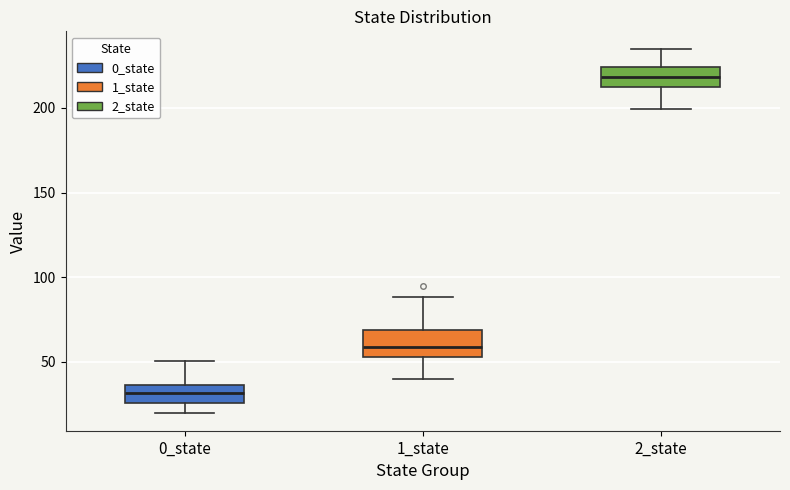

Reading left to right, transcribe this box plot: for each box, give where its median line is, the range the box spans, and where its two whiskers end, as read against the y-axis. The values are not printed on the chart, so give them approximately, as read against the axis.

0_state: median 30, box 25 to 35, whiskers 20 to 50
1_state: median 60, box 55 to 70, whiskers 40 to 90
2_state: median 220, box 210 to 225, whiskers 200 to 235